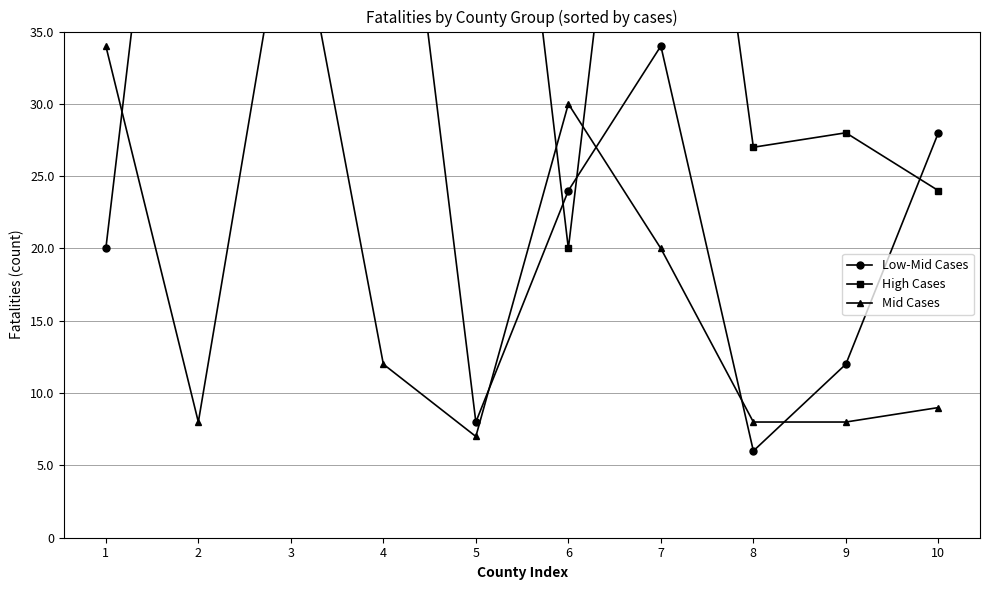

Which series ends up on top after the final intersection of Mid Cases and High Cases?

High Cases